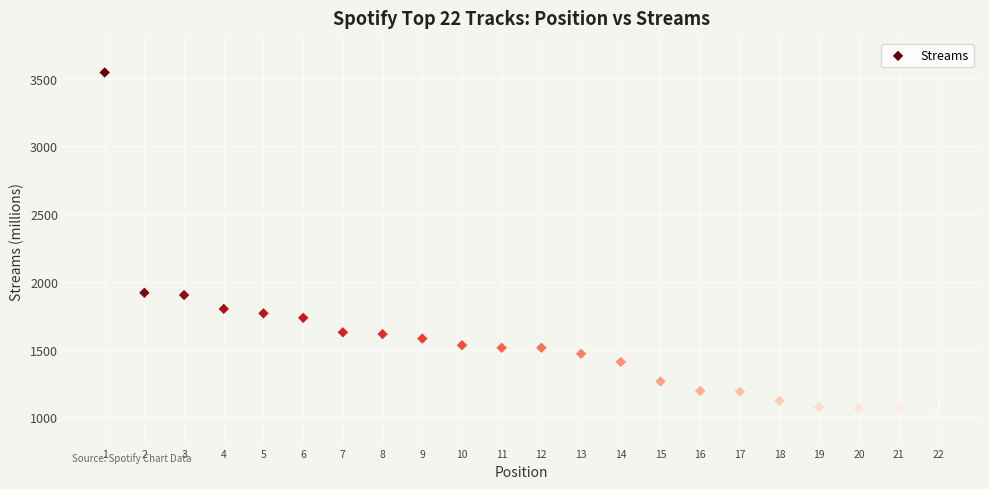

What is the range of X values (max minus min)?

21